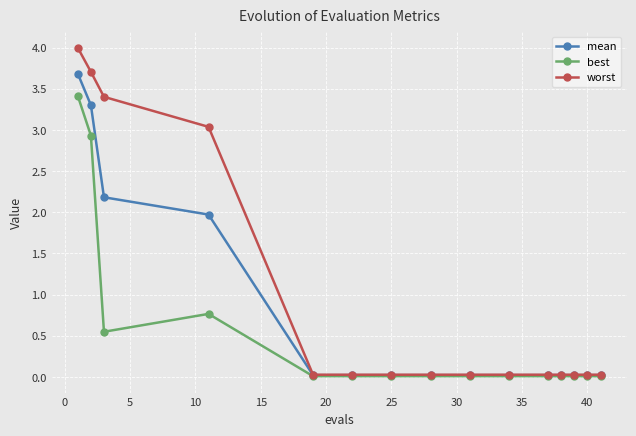

Which series has the largest total across all categories?

worst